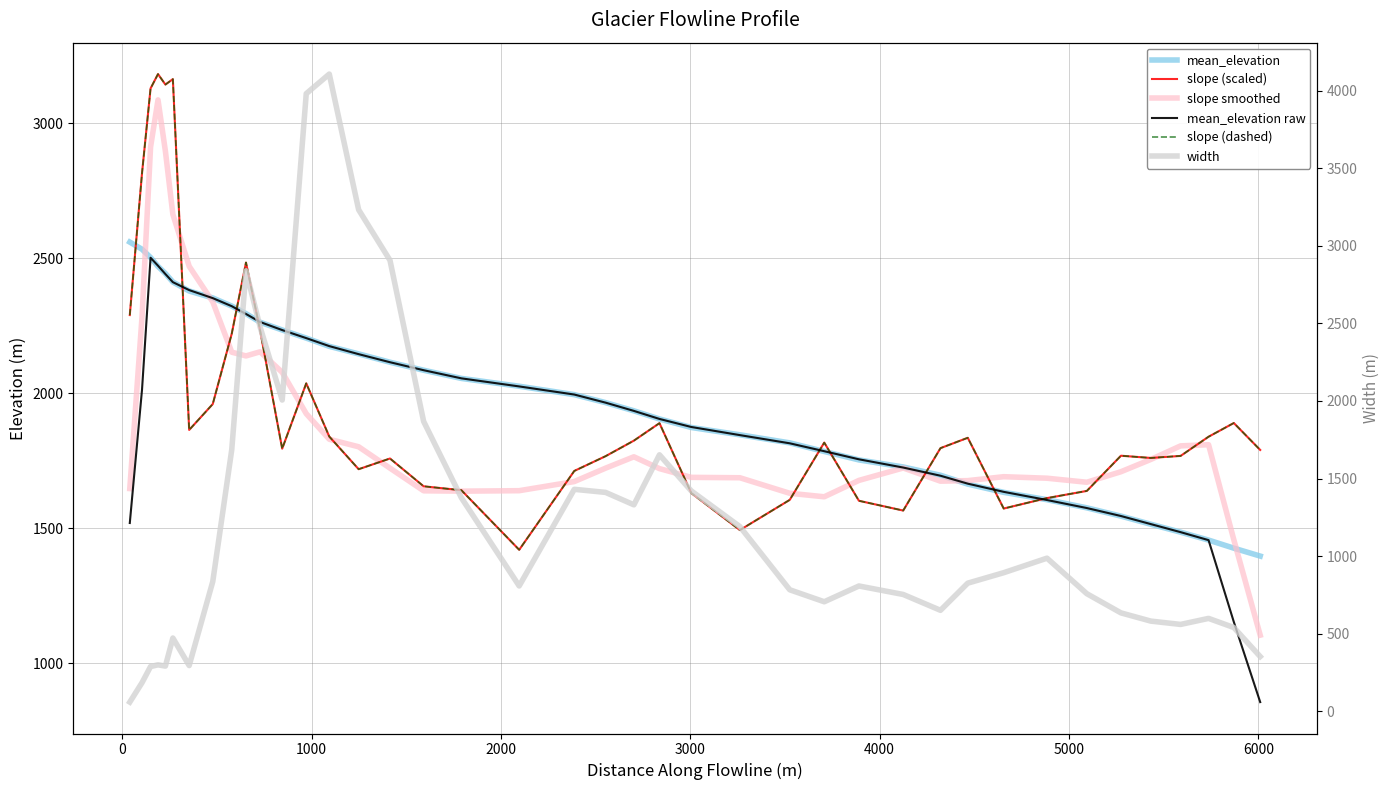

Which series has the largest range (max minus min)?

width